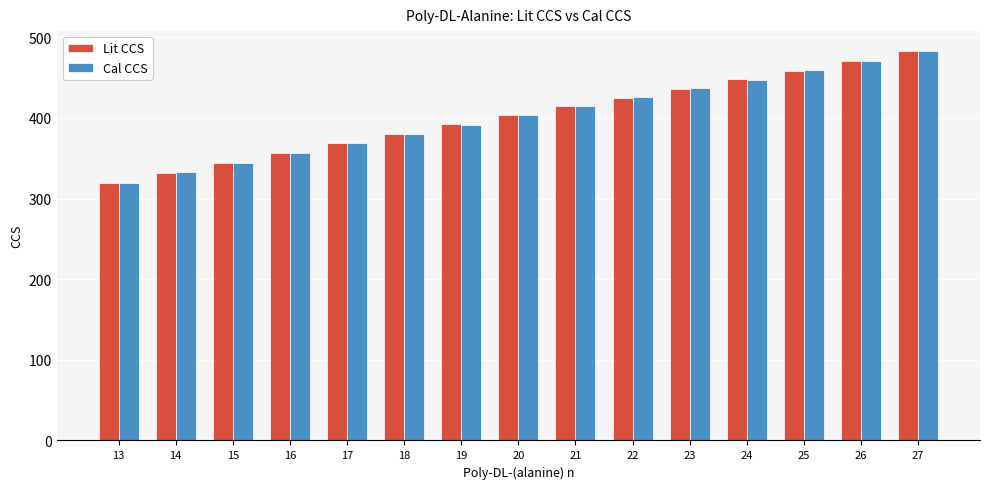

What are all the series names shown in the legend?

Lit CCS, Cal CCS